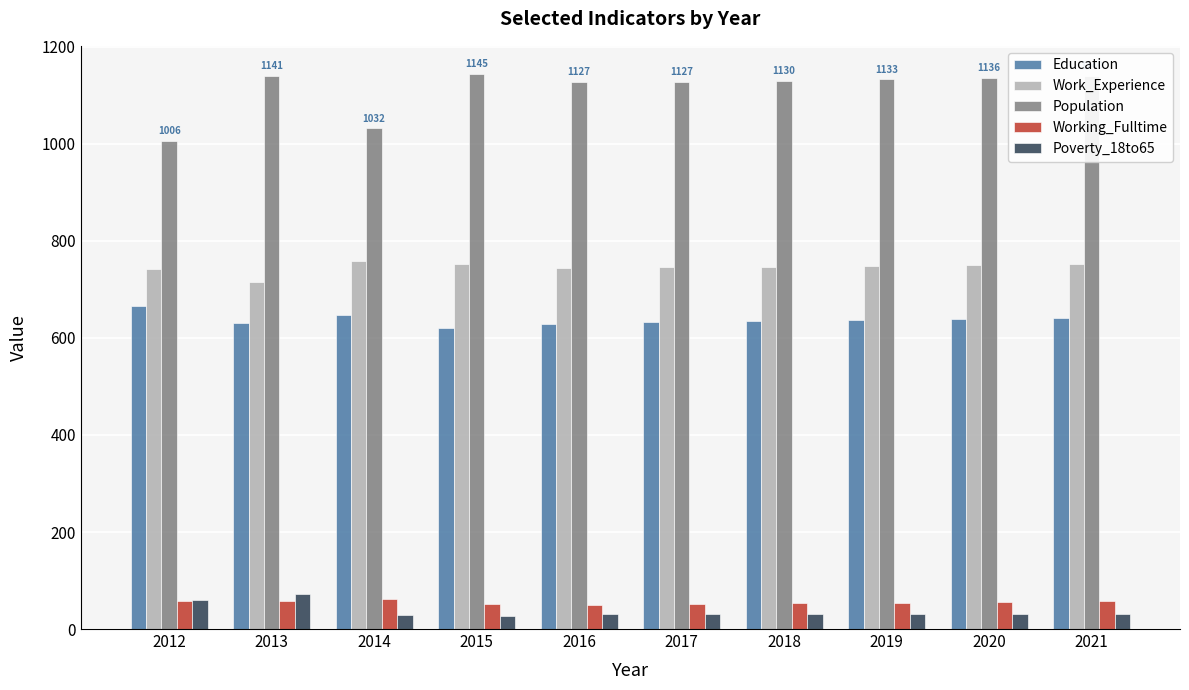

Which category has the lowest value in the Population series?

2012